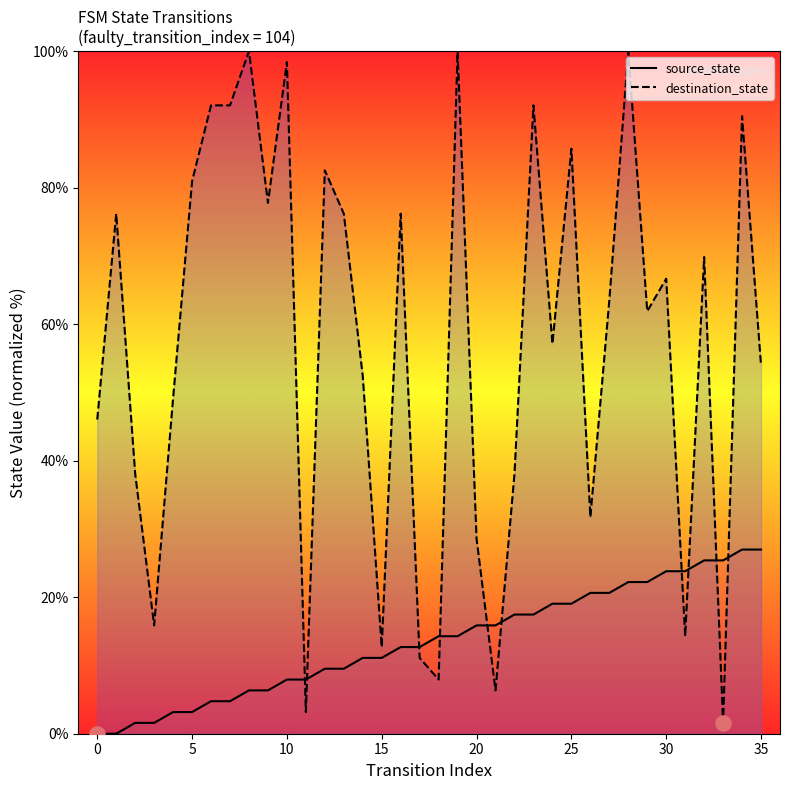

At how many categories does at least one series exceed 89?

8